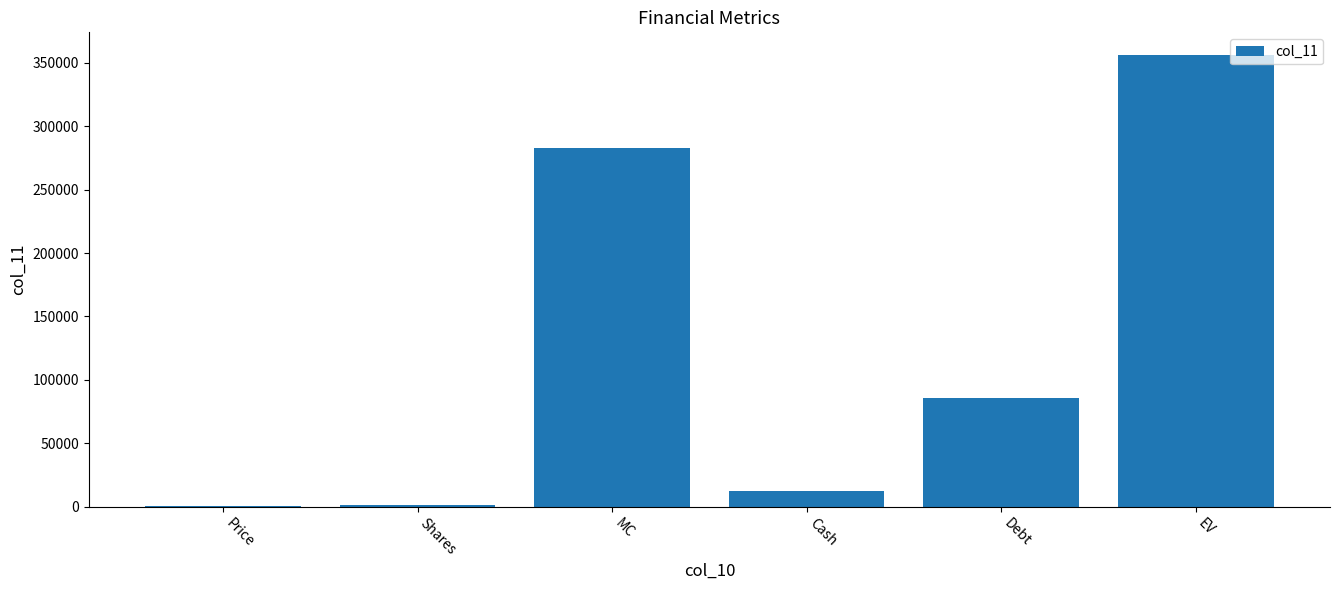

The chart shows a value of 85744.0 at Debt. True or false?

True